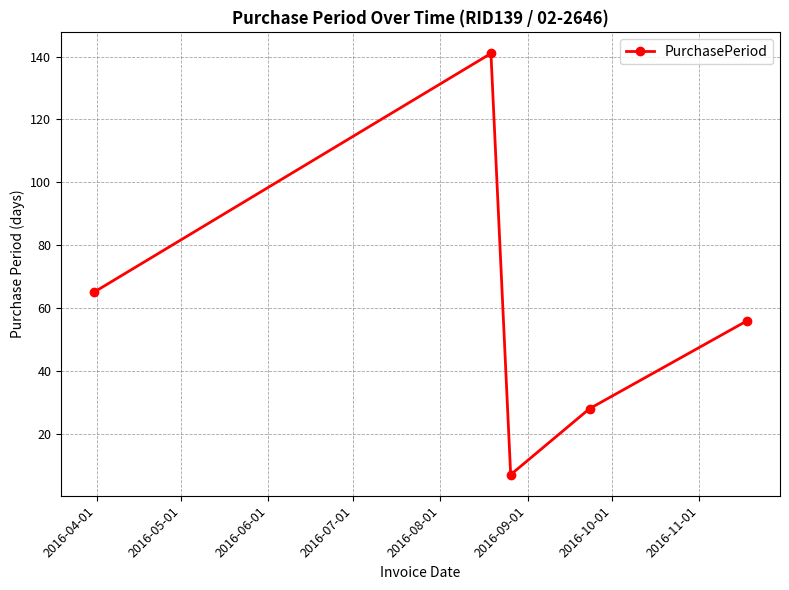

What is the greatest value displayed?

141